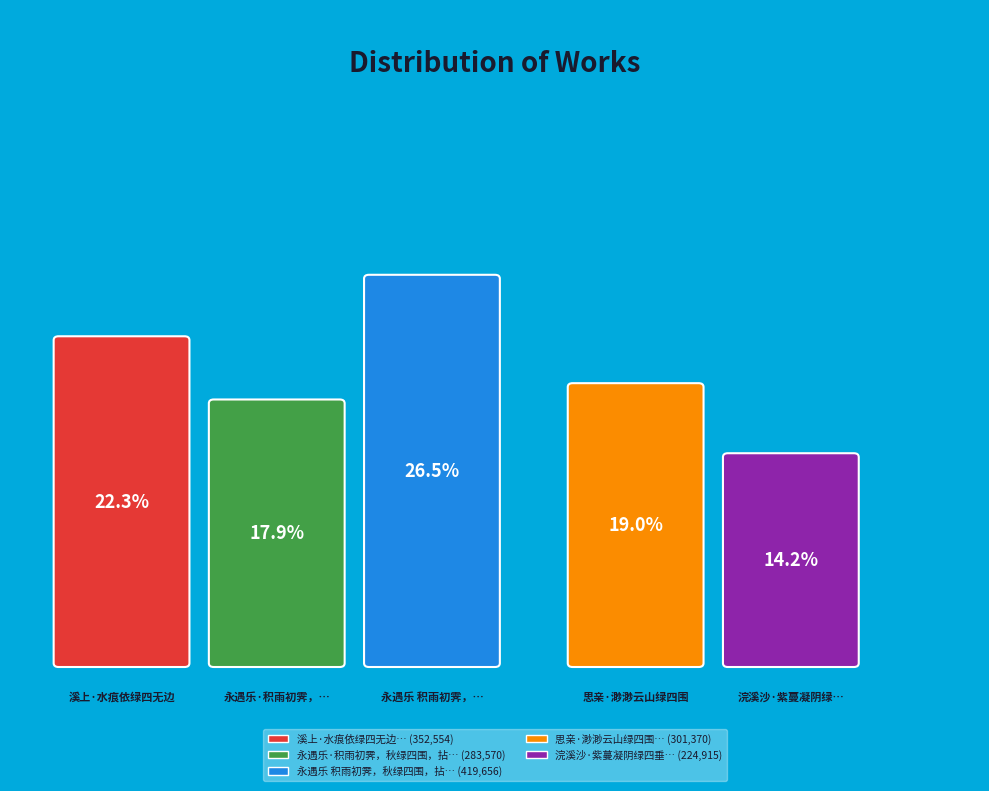

How much of the chart is everything except 永遇乐 积雨初霁，秋绿四围，拈管赋之?

73.5%